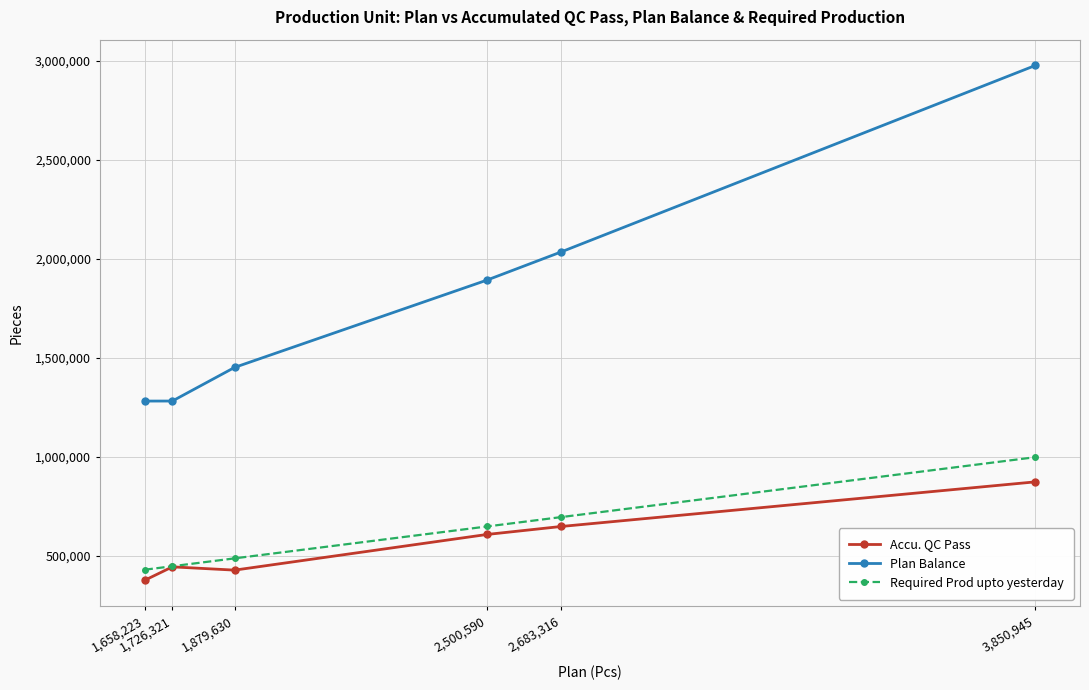

Where is the first local maximum for Accu. QC Pass?

1,726,321